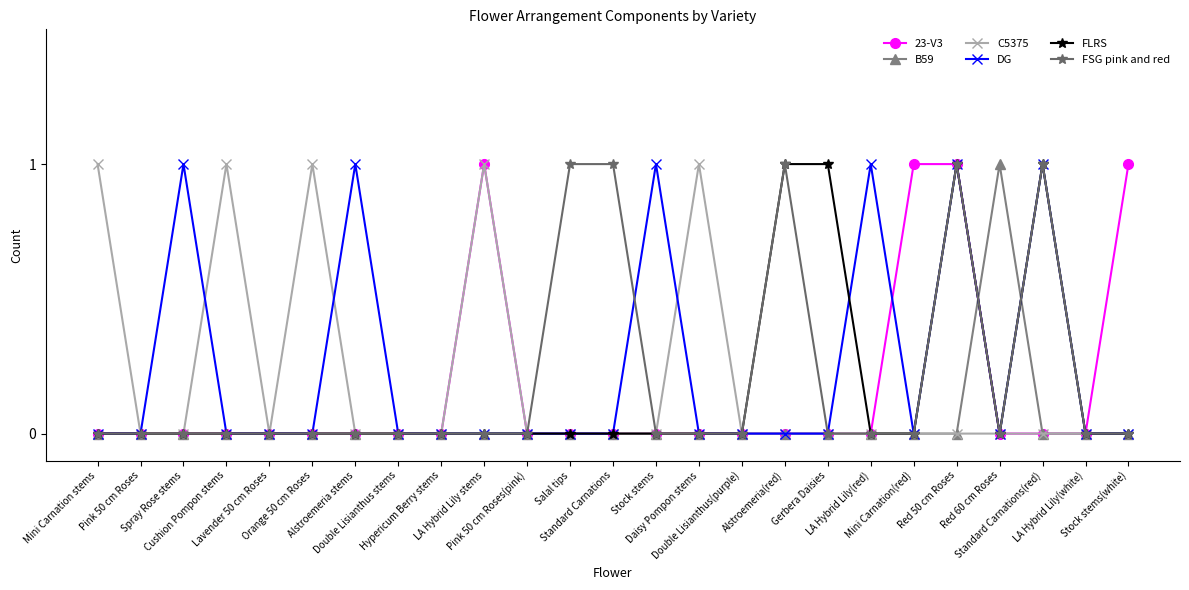

Which series has the largest total across all categories?

DG